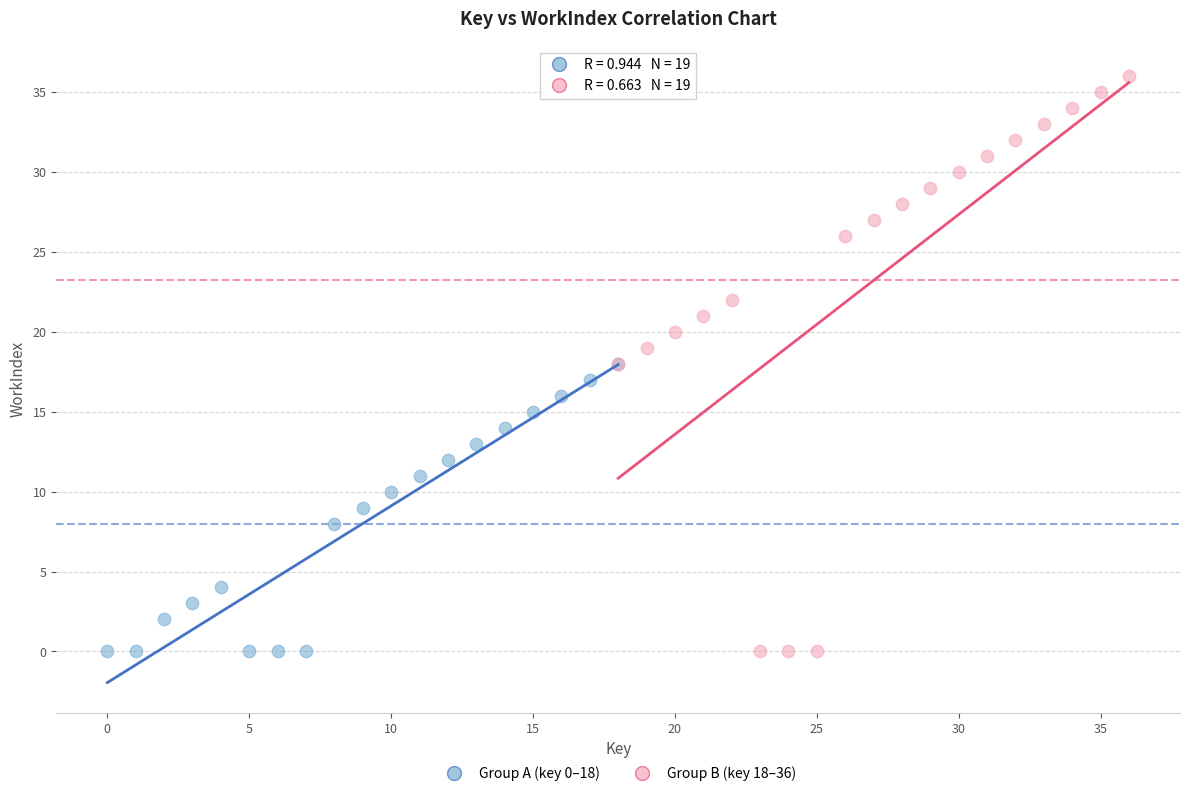

Which series has the widest spread of Y values?

Group B (key 18–36)